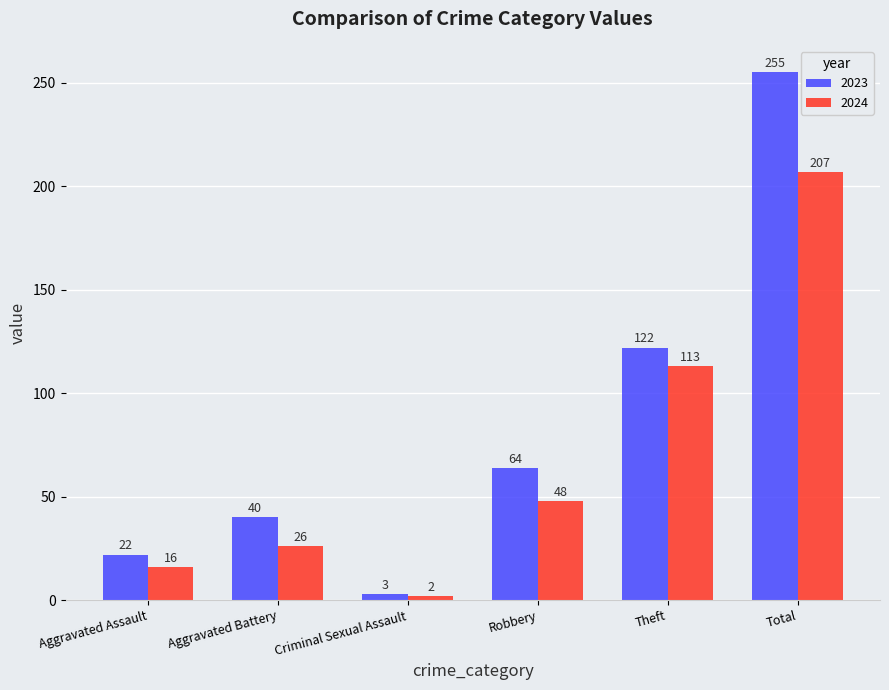

What position from the right is Theft?

2